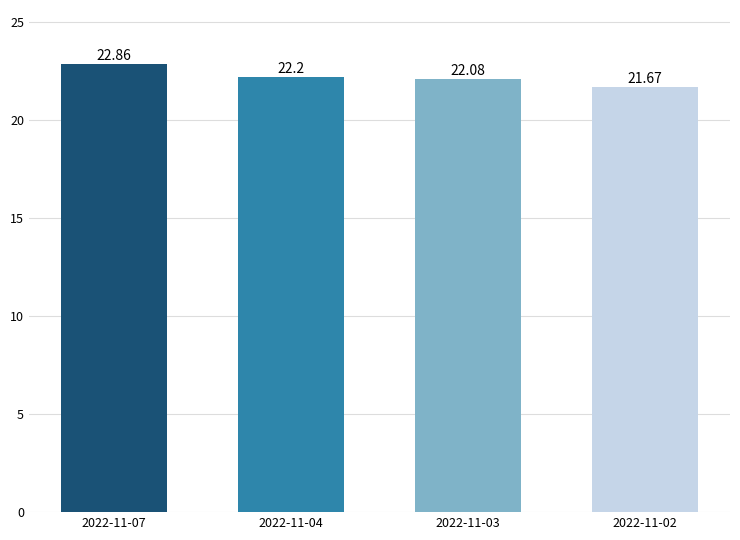

The chart shows a value of 22.1 at 2022-11-03. True or false?

True